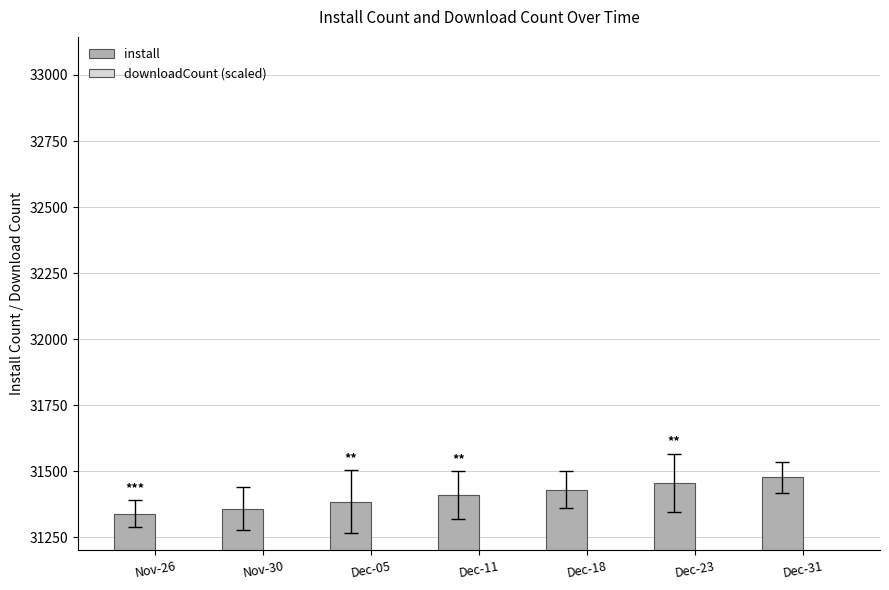

Between Dec-05 and Dec-18, which series saw the biggest shift?

downloadCount (scaled)